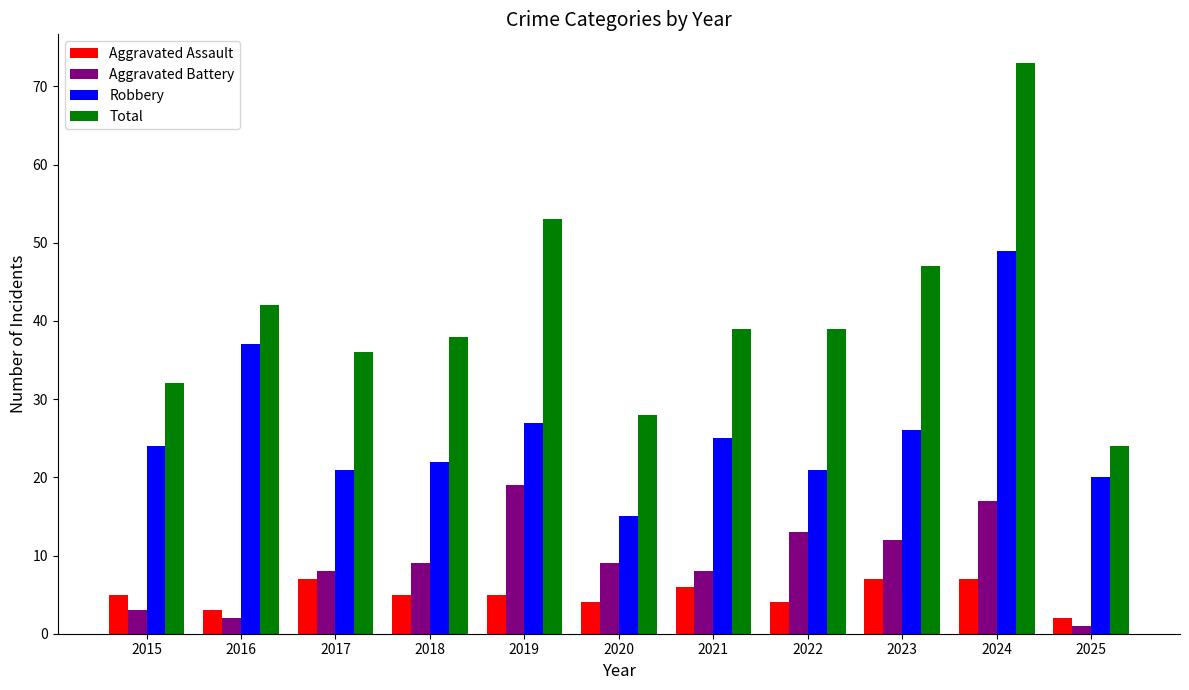

Rank the series at 2017 from lowest to highest value.

Aggravated Assault, Aggravated Battery, Robbery, Total